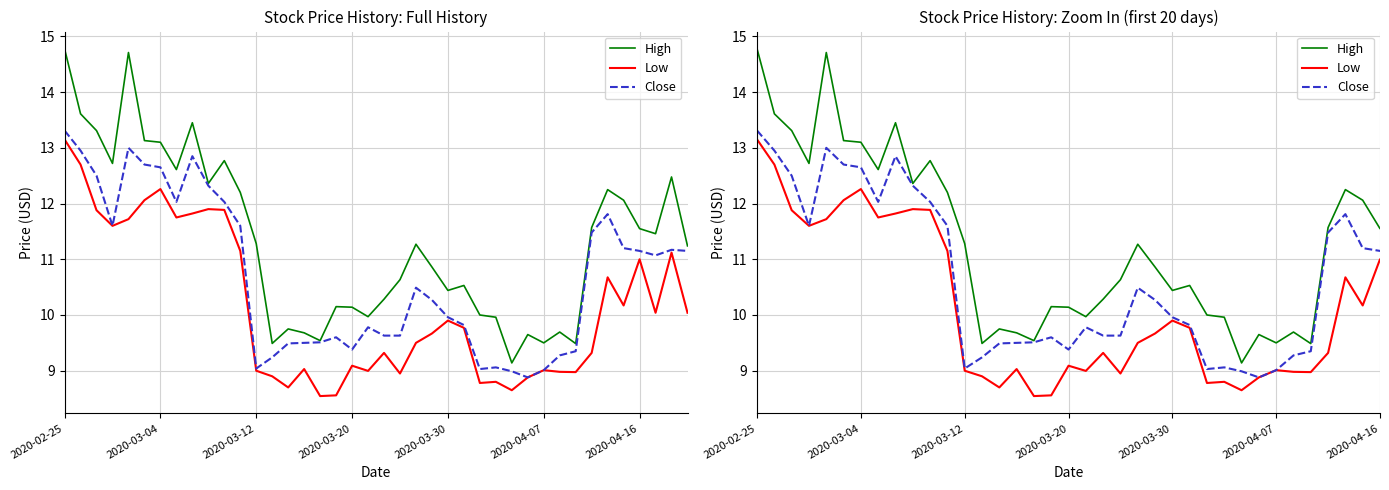

What is the total value across all series at 2020-03-20?

28.6